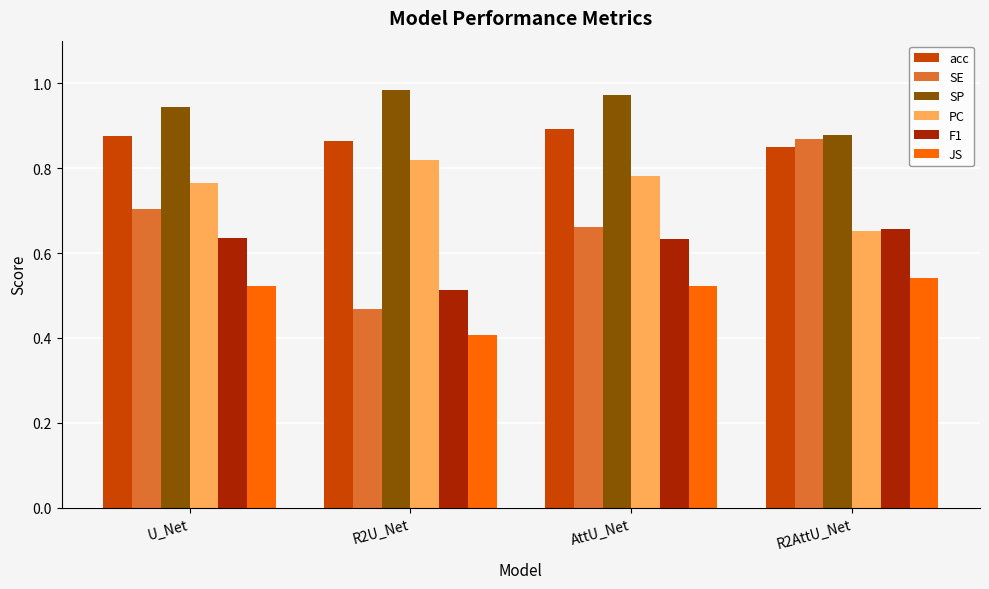

The PC series shows 0.7 at R2AttU_Net. True or false?

True